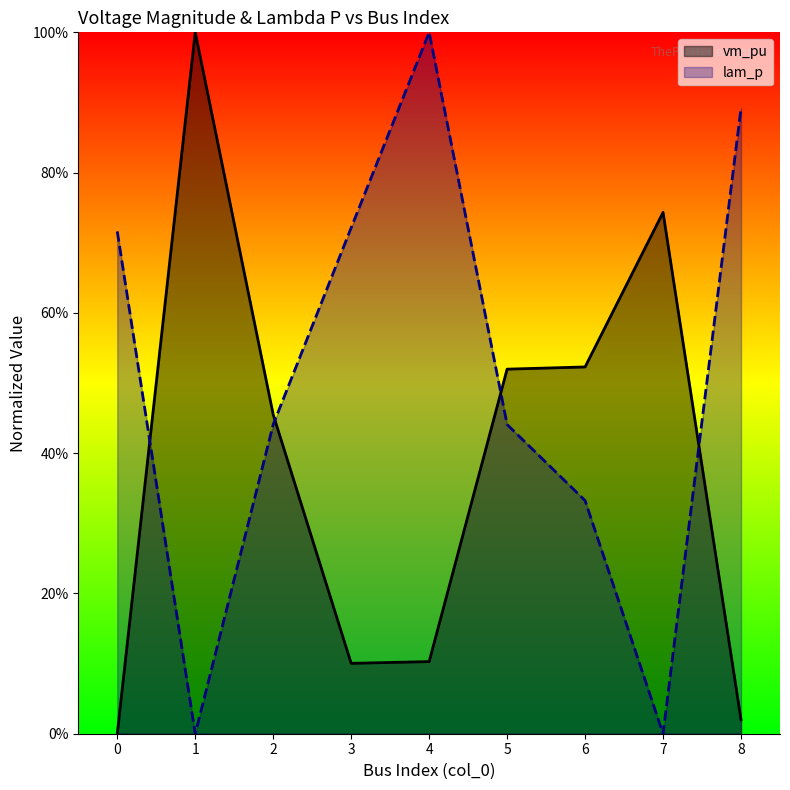

Where is the first local minimum for vm_pu?

3